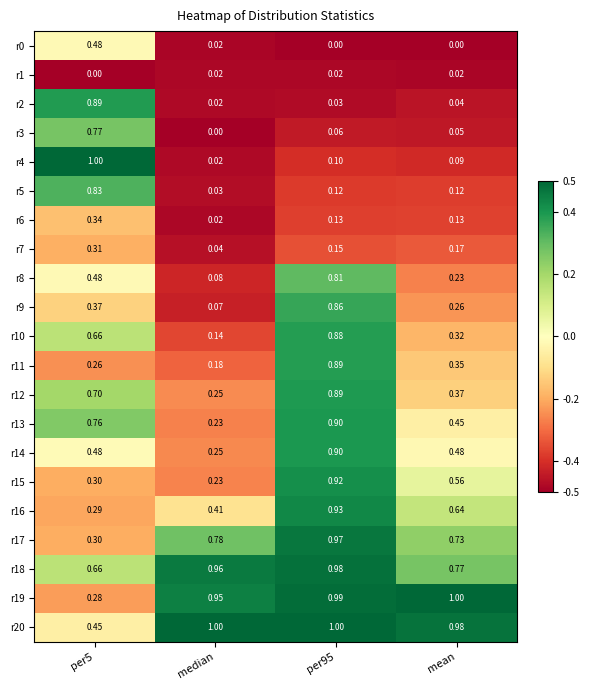

At which label is r12 closest to 0?

median